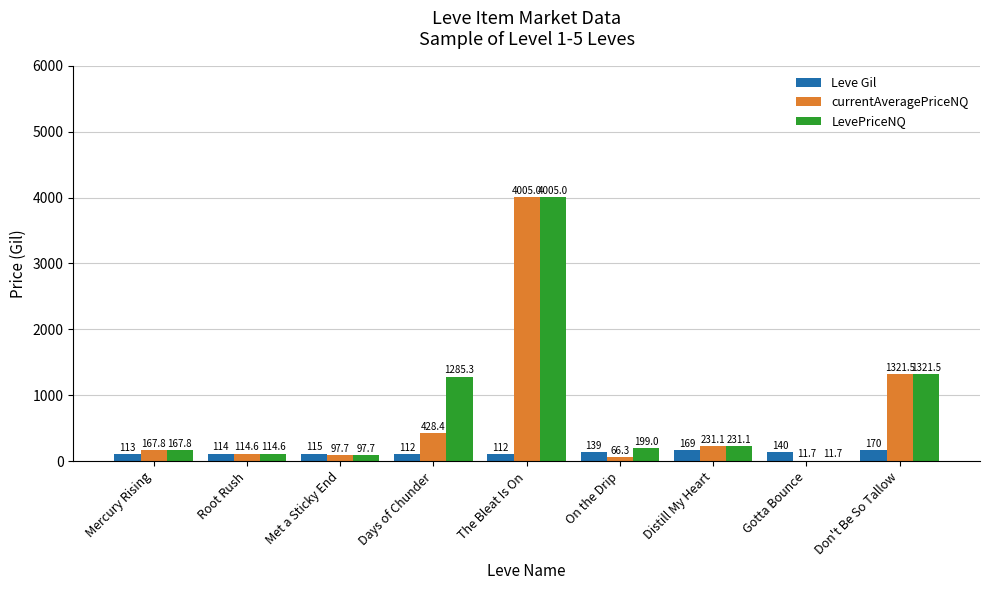

Reading left to right, what are all the values shown in this chart?

Leve Gil: 113.0	114.0	115.0	112.0	112.0	139.0	169.0	140.0	170.0
currentAveragePriceNQ: 167.8	114.6	97.7	428.4	4005.0	66.3	231.1	11.7	1321.5
LevePriceNQ: 167.8	114.6	97.7	1285.3	4005.0	199.0	231.1	11.7	1321.5